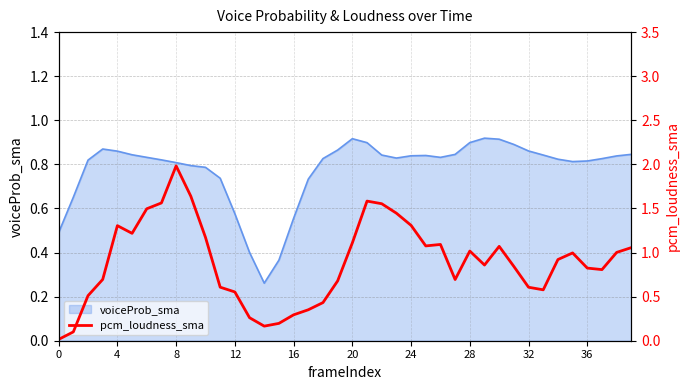

What is the greatest value displayed?

2.0